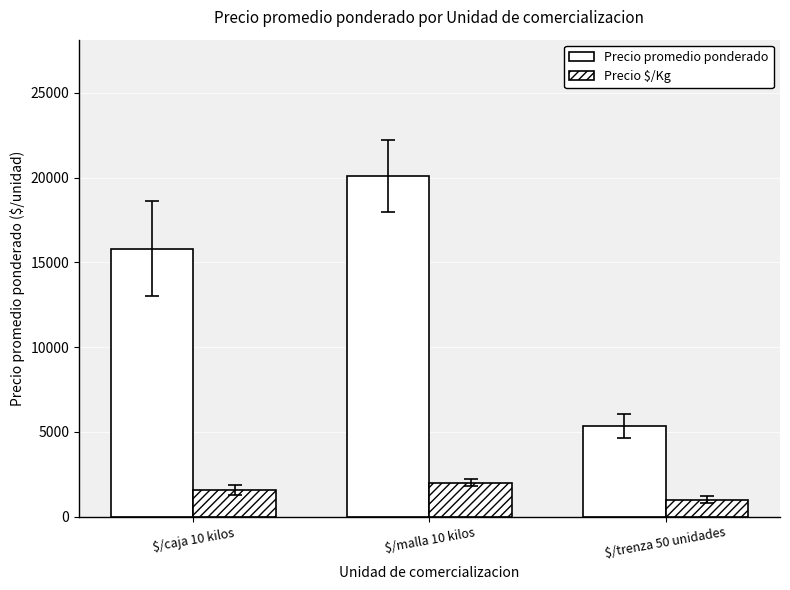

At how many categories does at least one series exceed 2564?

3